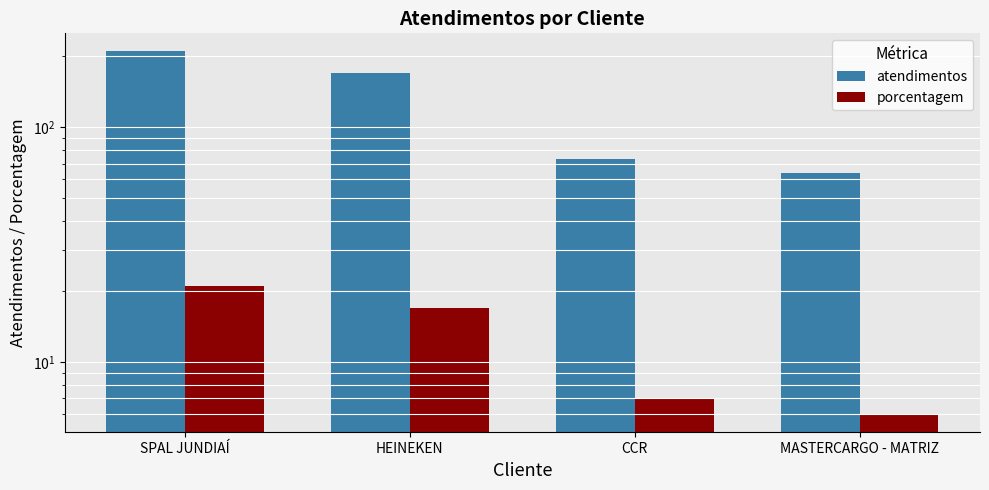

List the series in order of their peak value, lowest first.

porcentagem, atendimentos